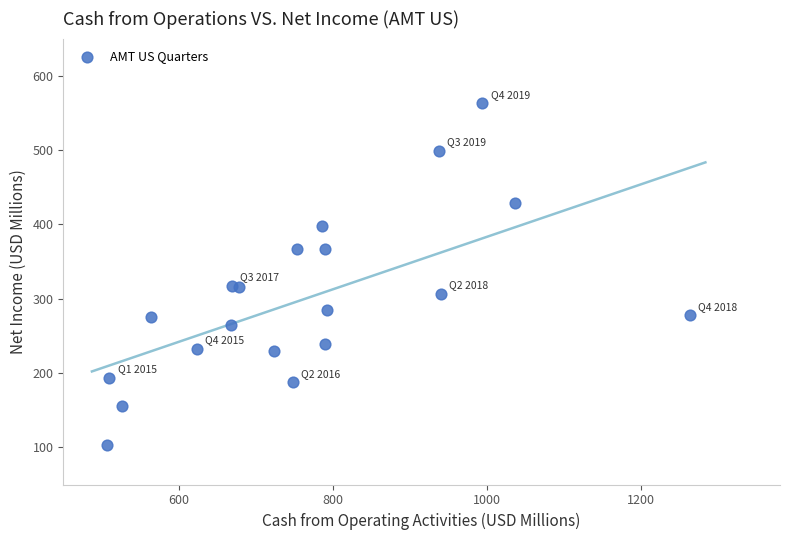

What is the range of X values (max minus min)?

756.0